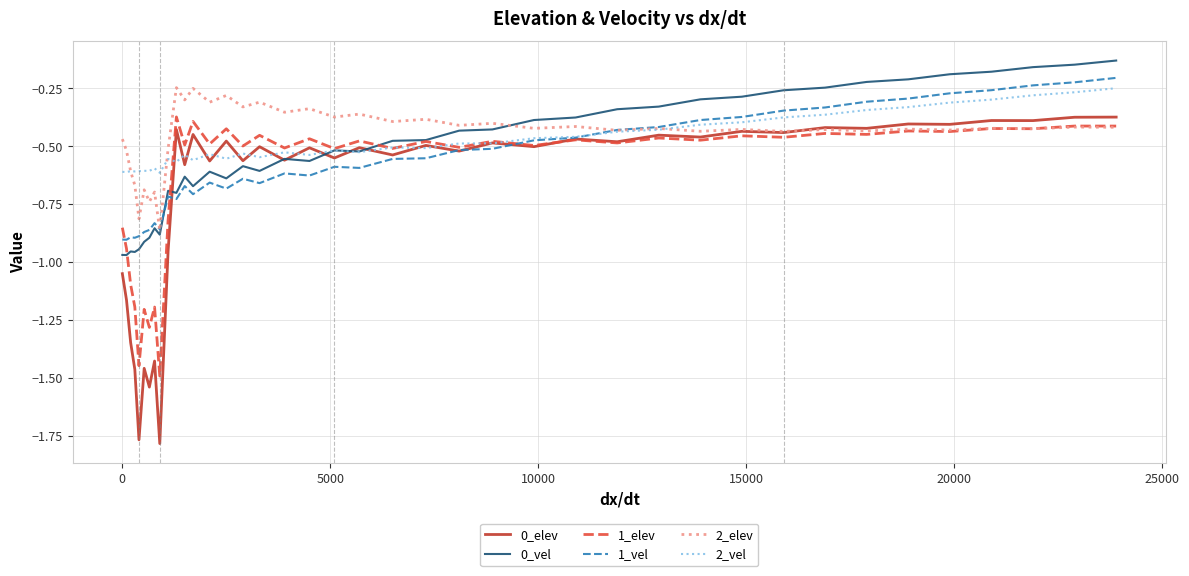

Which series has the widest spread of values?

0_elev